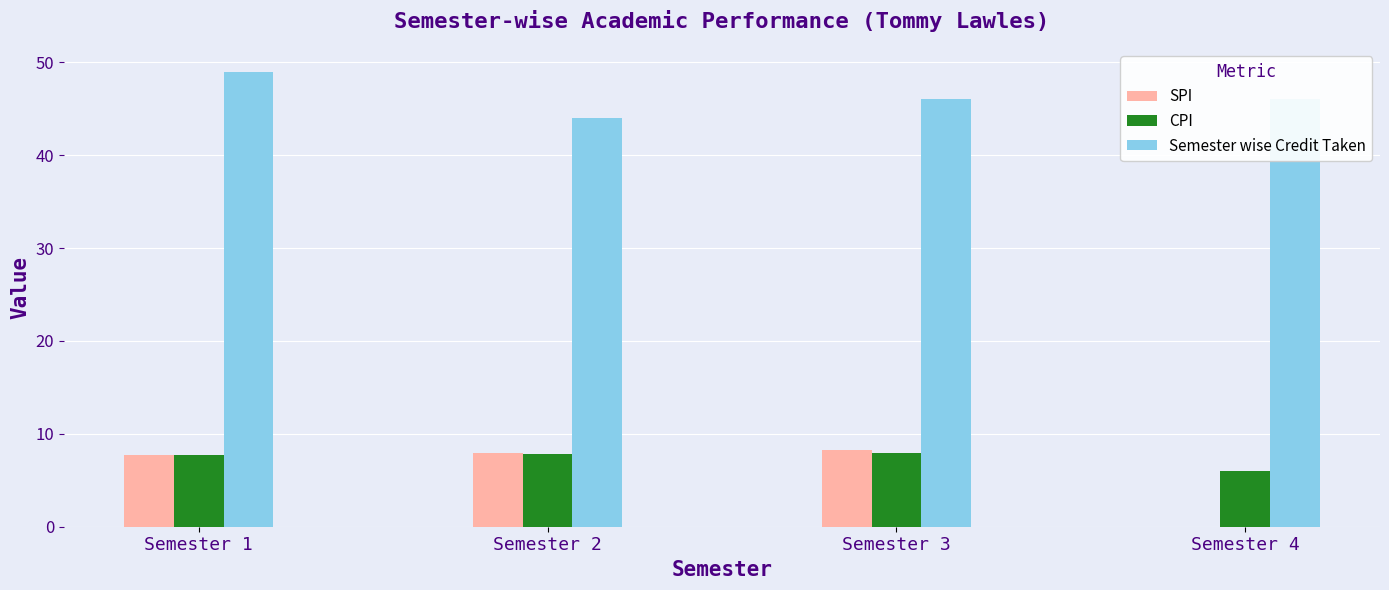

What is the total value across all series at Semester 1?

64.5